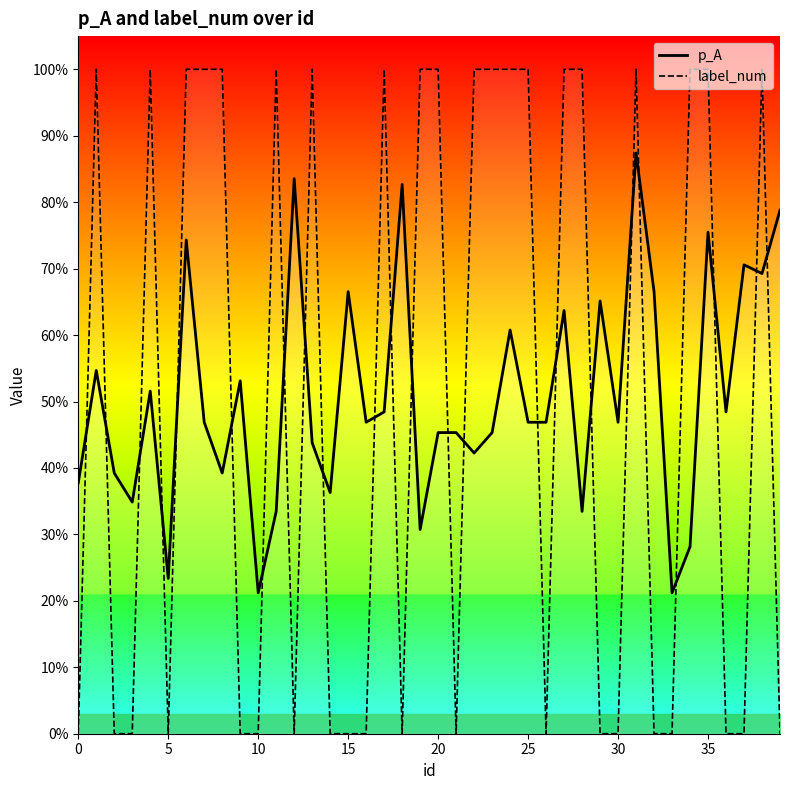

What are all the series names shown in the legend?

p_A, label_num